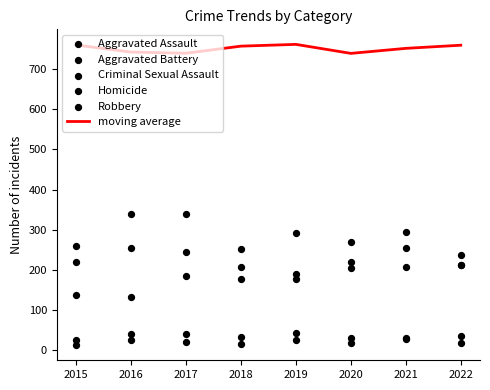

Which series has the largest total across all categories?

moving average